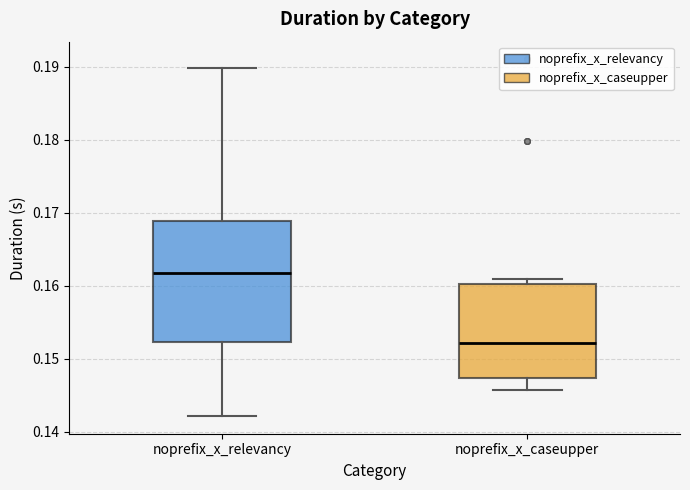

Comparing the boxes themselves (not the whiskers), which one is the tallest?

noprefix_x_relevancy